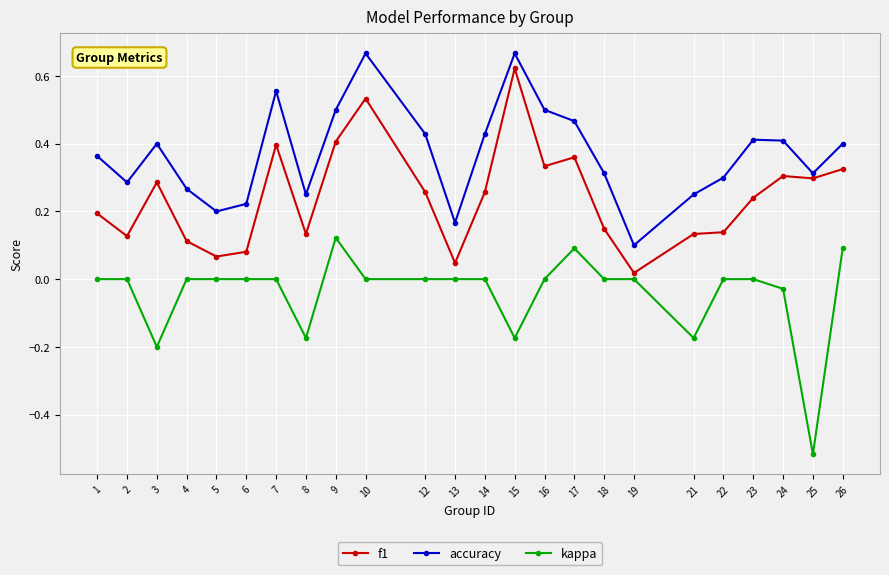

Where is the first local maximum for accuracy?

3